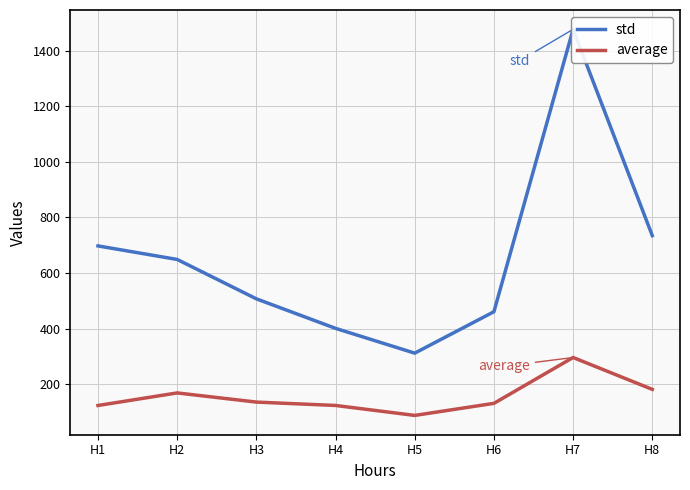

Which category has the lowest value across all series?

H5